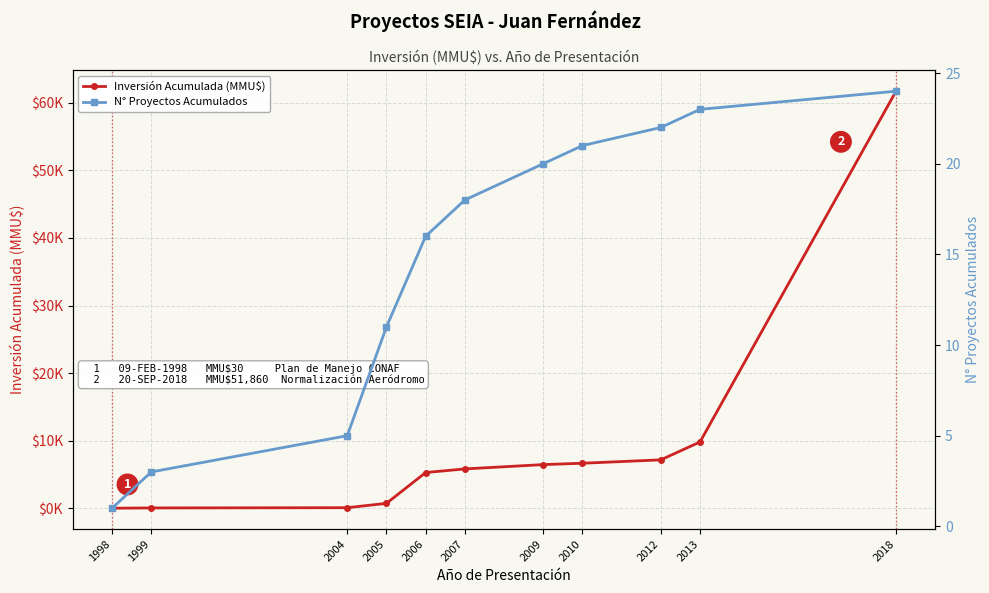

List the series in order of their peak value, highest first.

Inversión Acumulada (MMU$), N° Proyectos Acumulados